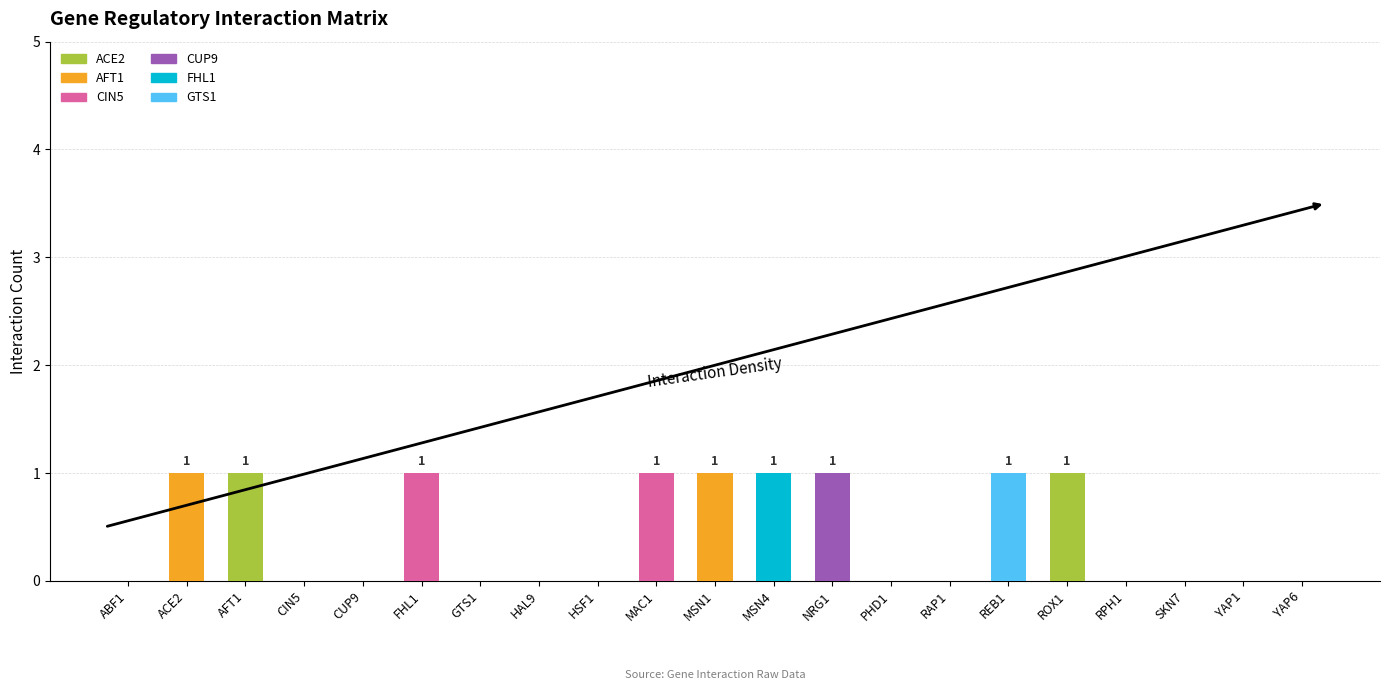

The ACE2 series shows -1 at MSN4. True or false?

False